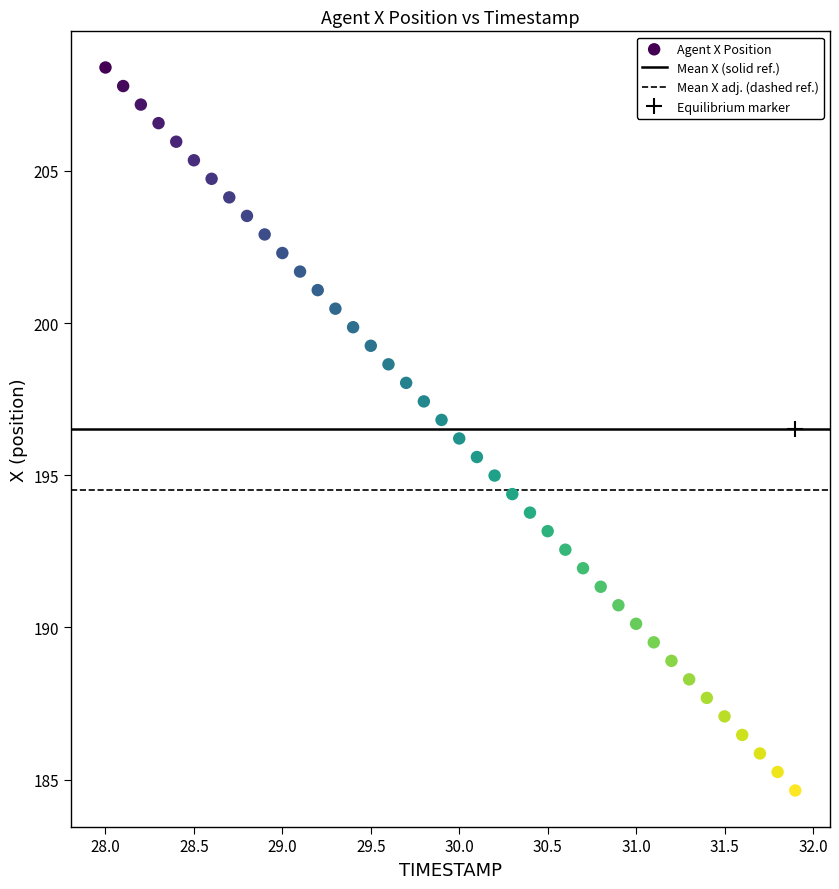

What is the range of Y values (max minus min)?

23.8